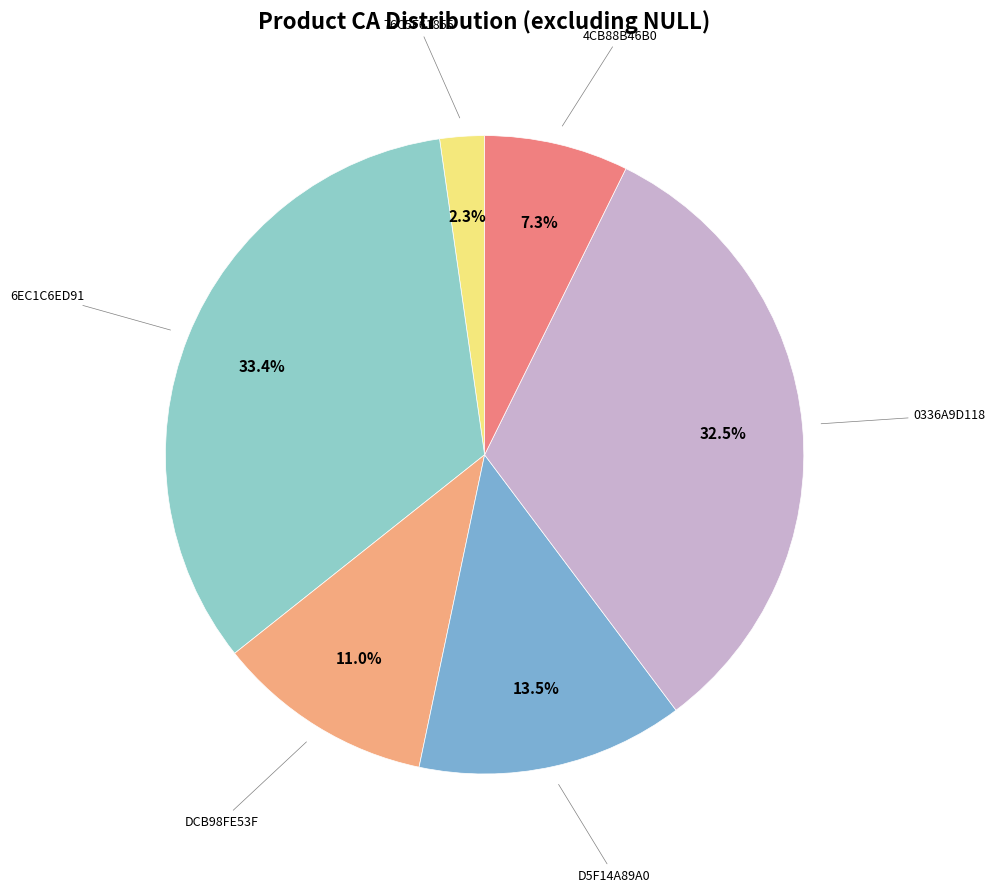

To the nearest percent, what is the difference between the largest and smallest slice percentages?

31%